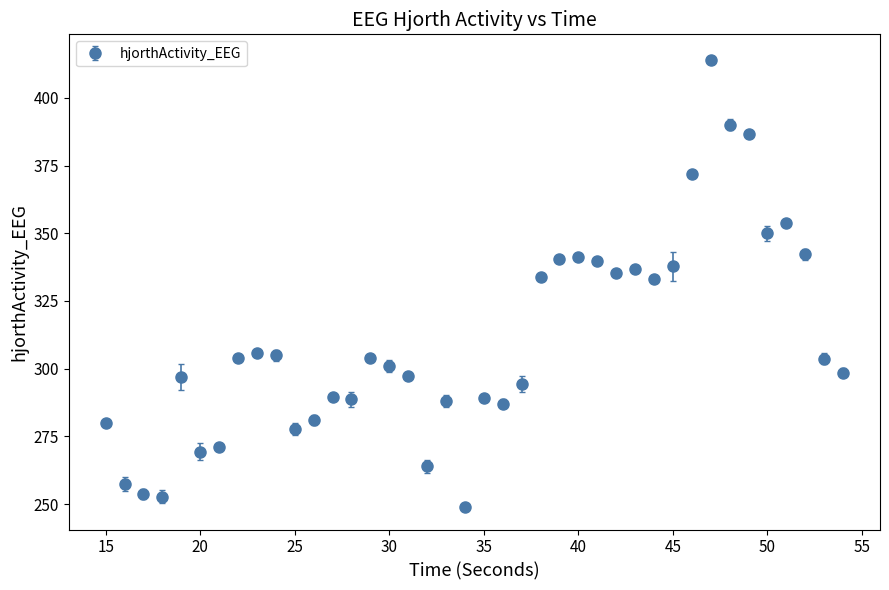

True or false: the data has more than 0 interior local peaks.

True